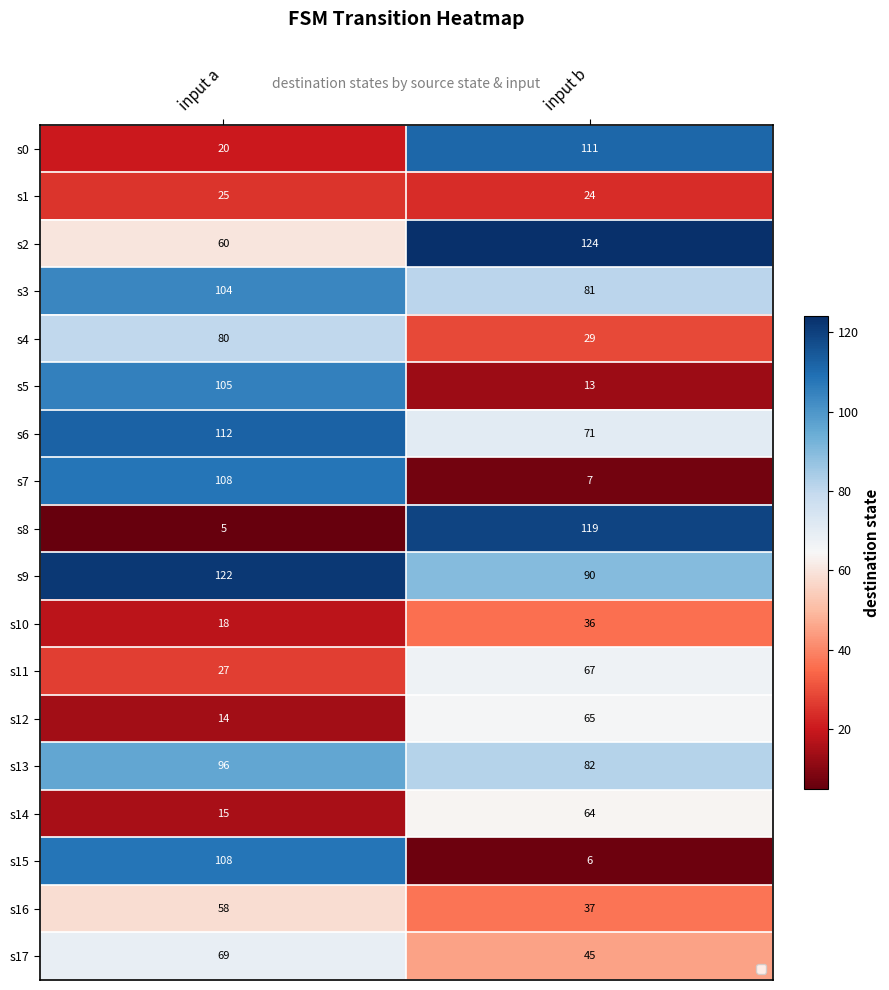

What is the average value of the s11 series?

47